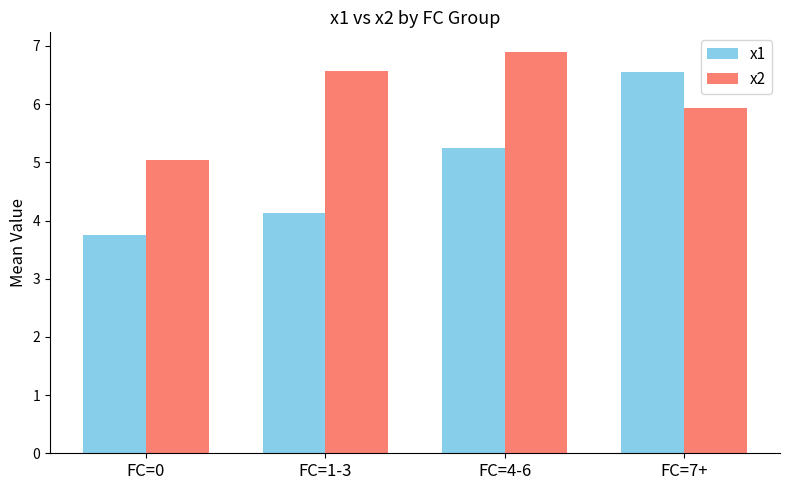

What is the minimum value for x2?

5.0